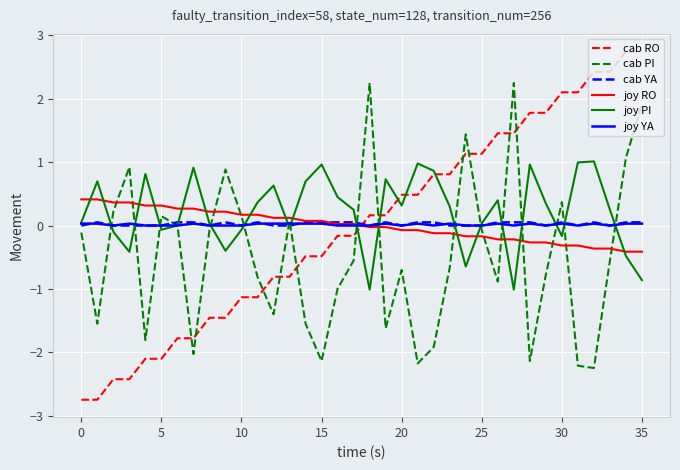

True or false: cab RO and cab YA cross at least once.

True